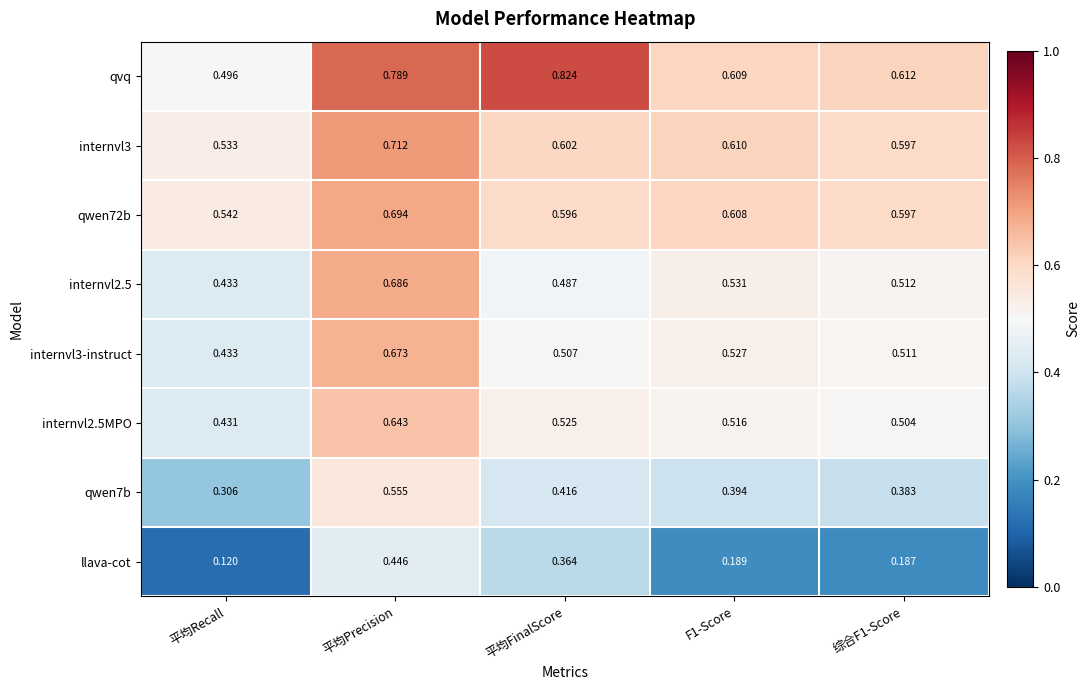

Which label corresponds to the smallest value in the chart?

平均Recall